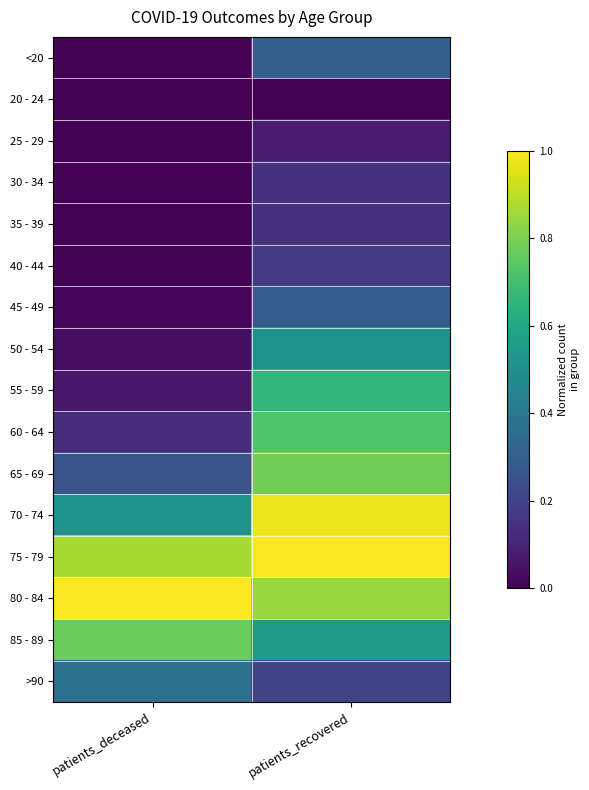

Reading left to right, extract all data points from this chart.

<20: patients_deceased=0.0	patients_recovered=0.3
20 - 24: patients_deceased=0.0	patients_recovered=0.0
25 - 29: patients_deceased=0.0	patients_recovered=0.1
30 - 34: patients_deceased=0.0	patients_recovered=0.1
35 - 39: patients_deceased=0.0	patients_recovered=0.1
40 - 44: patients_deceased=0.0	patients_recovered=0.2
45 - 49: patients_deceased=0.0	patients_recovered=0.3
50 - 54: patients_deceased=0.0	patients_recovered=0.5
55 - 59: patients_deceased=0.1	patients_recovered=0.7
60 - 64: patients_deceased=0.1	patients_recovered=0.7
65 - 69: patients_deceased=0.3	patients_recovered=0.8
70 - 74: patients_deceased=0.5	patients_recovered=1.0
75 - 79: patients_deceased=0.9	patients_recovered=1.0
80 - 84: patients_deceased=1.0	patients_recovered=0.8
85 - 89: patients_deceased=0.8	patients_recovered=0.5
>90: patients_deceased=0.4	patients_recovered=0.2